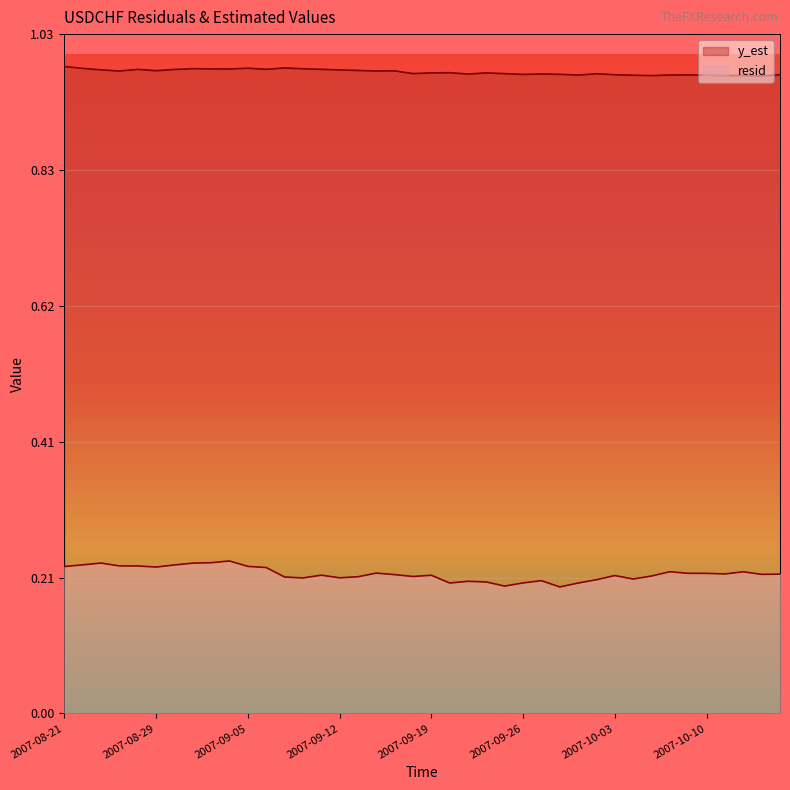

True or false: resid has more than 1 points higher than both neighbors.

True